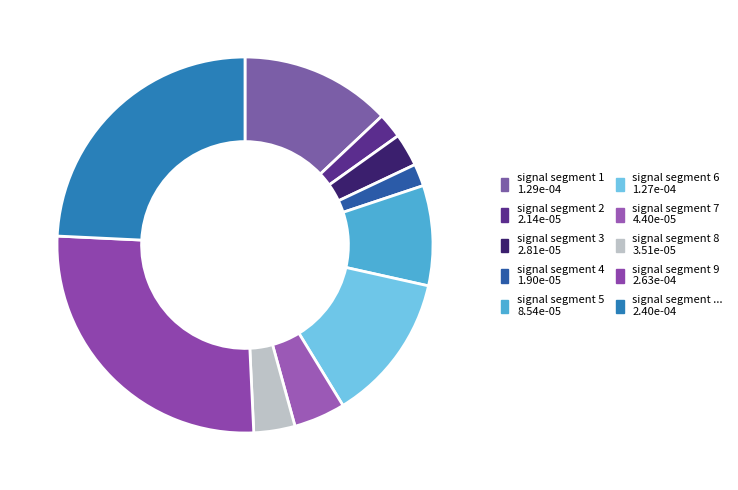

Which category has the biggest portion of the pie?

signal segment 9